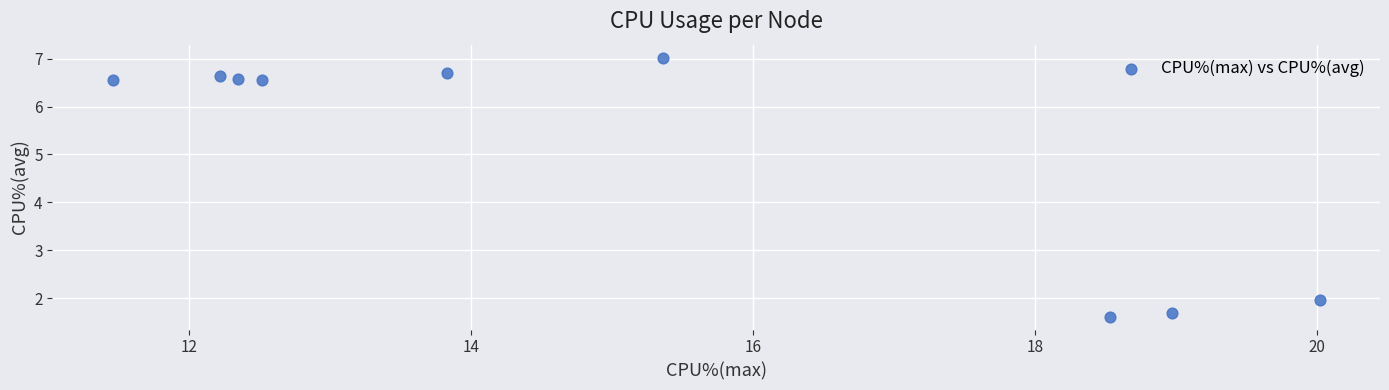

What is the range of Y values (max minus min)?

5.4